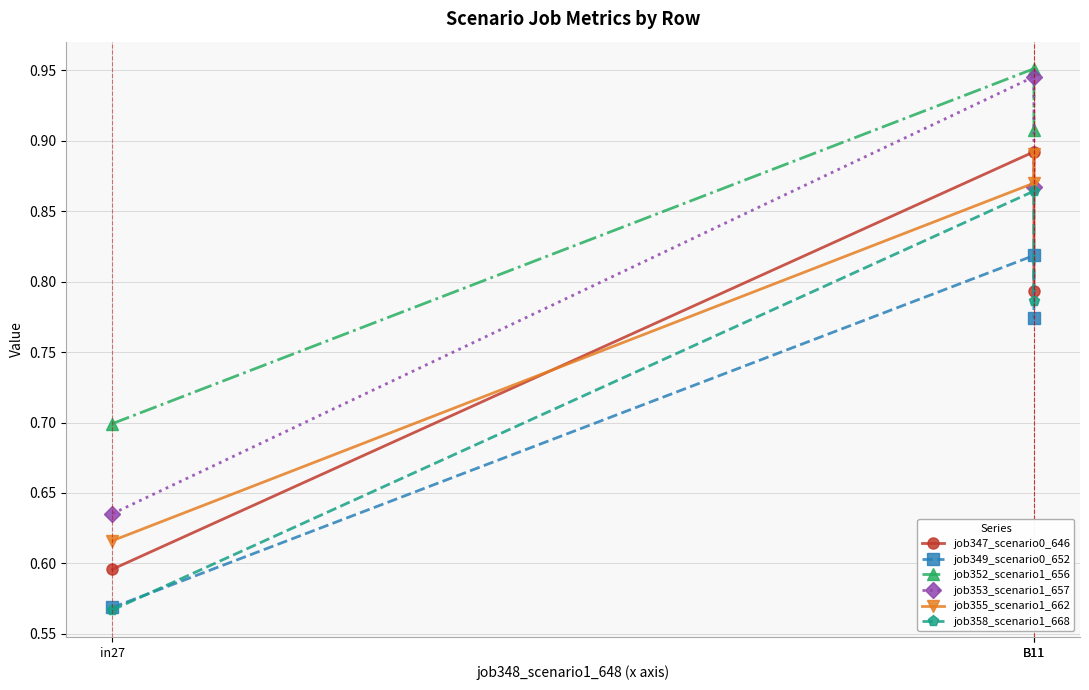

Reading left to right, list all the values displayed in this chart.

job347_scenario0_646: in27=0.6	B11=0.9	B11=0.8
job349_scenario0_652: in27=0.6	B11=0.8	B11=0.8
job352_scenario1_656: in27=0.7	B11=1.0	B11=0.9
job353_scenario1_657: in27=0.6	B11=0.9	B11=0.9
job355_scenario1_662: in27=0.6	B11=0.9	B11=0.9
job358_scenario1_668: in27=0.6	B11=0.9	B11=0.8